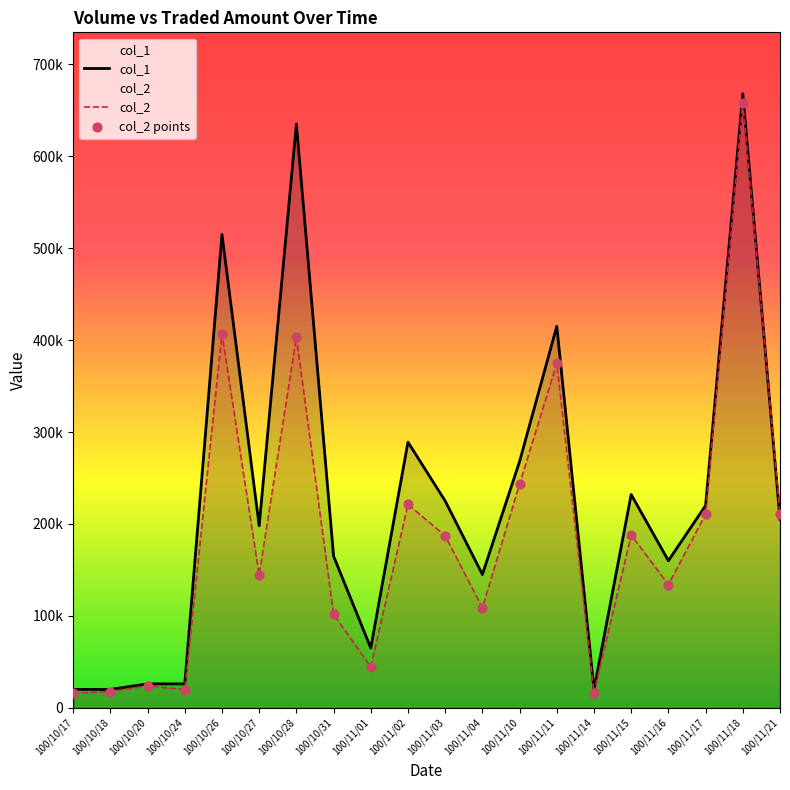

At how many categories does at least one series exceed 19827?

20